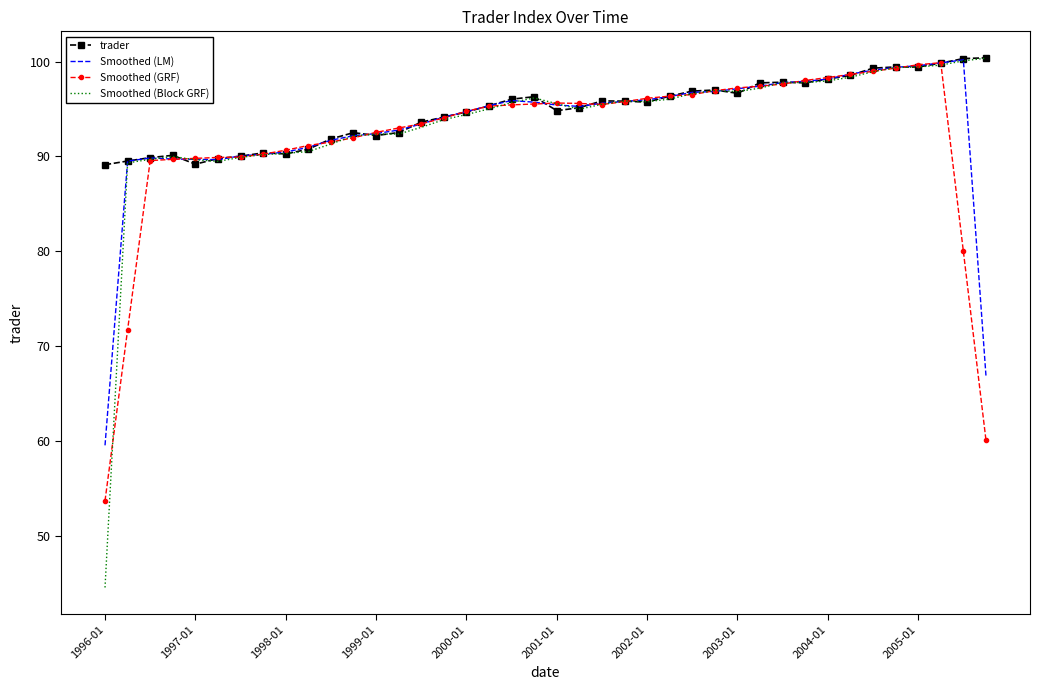

What is the difference between the second highest and minimum values in the Smoothed (Block GRF) series?

55.5